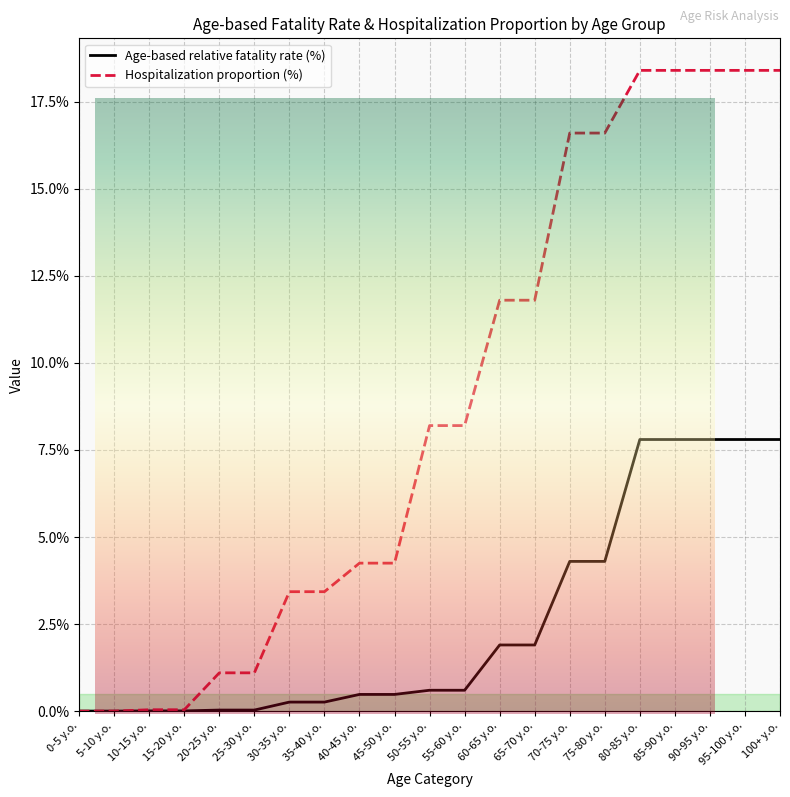

What is the approximate value of Age-stratum-specific hospitalization (proportion) at 35-40 y.o.?

3.4